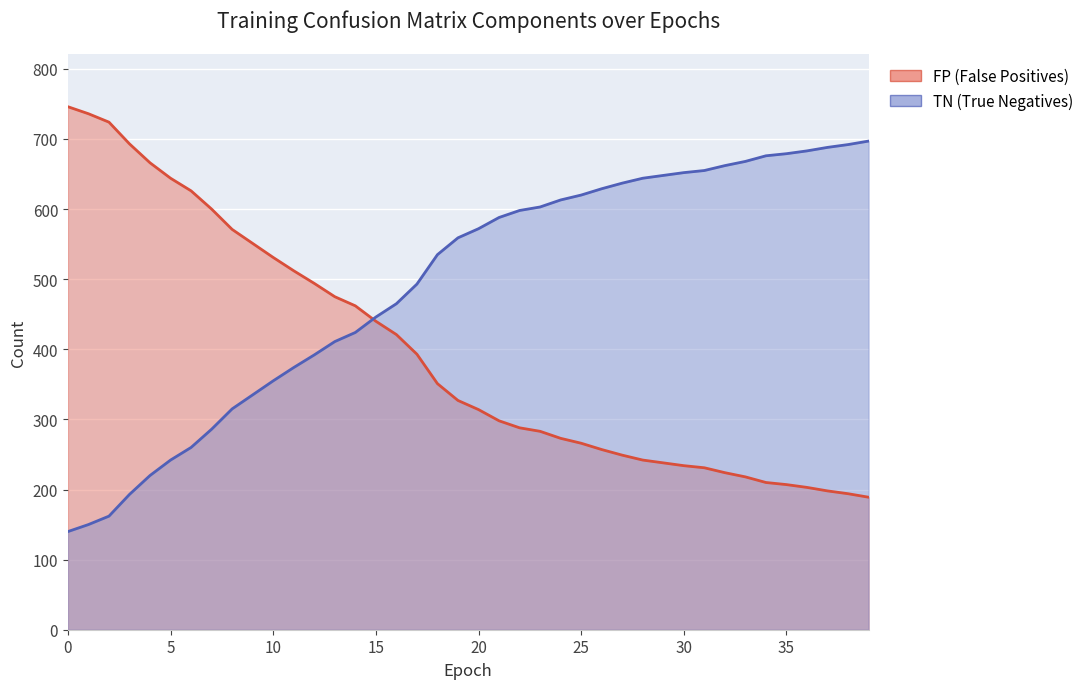

Between which two adjacent categories do FP and TN first intersect?

14 and 15